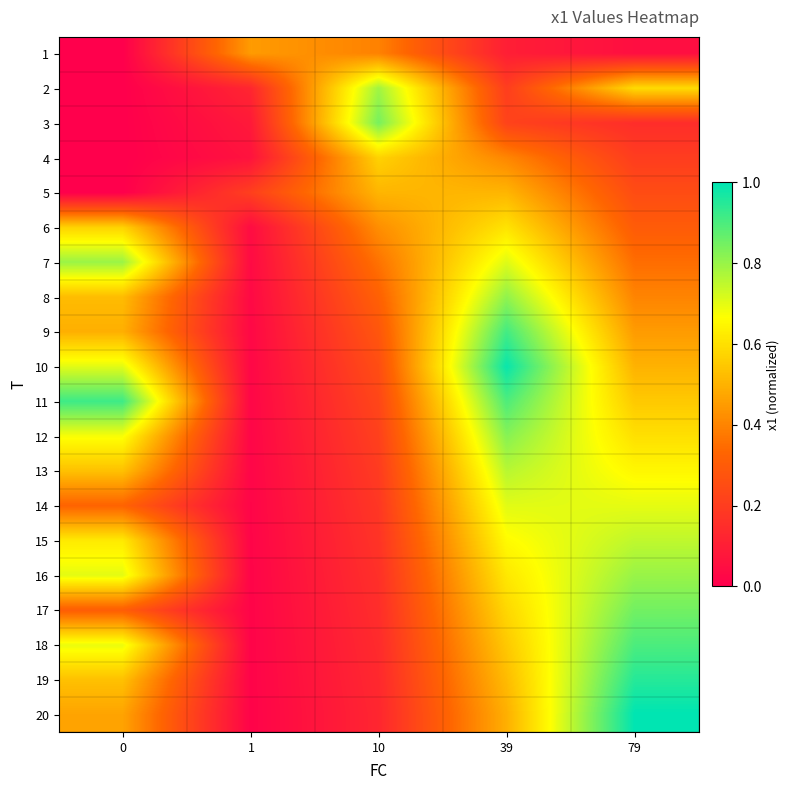

How many distinct data groups are displayed?

20